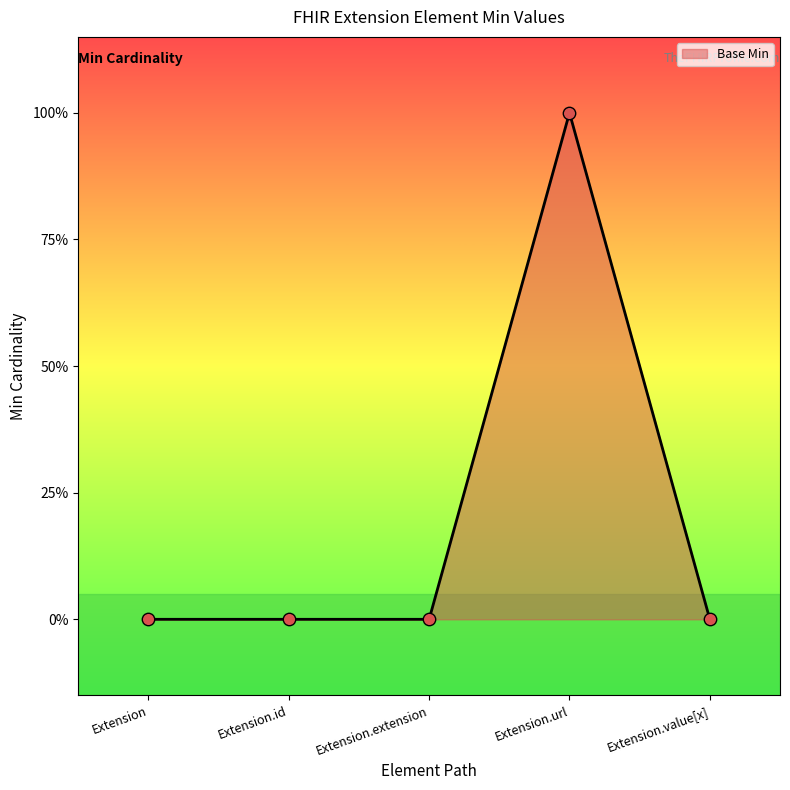

Which has a higher value, Extension.extension or Extension.url?

Extension.url